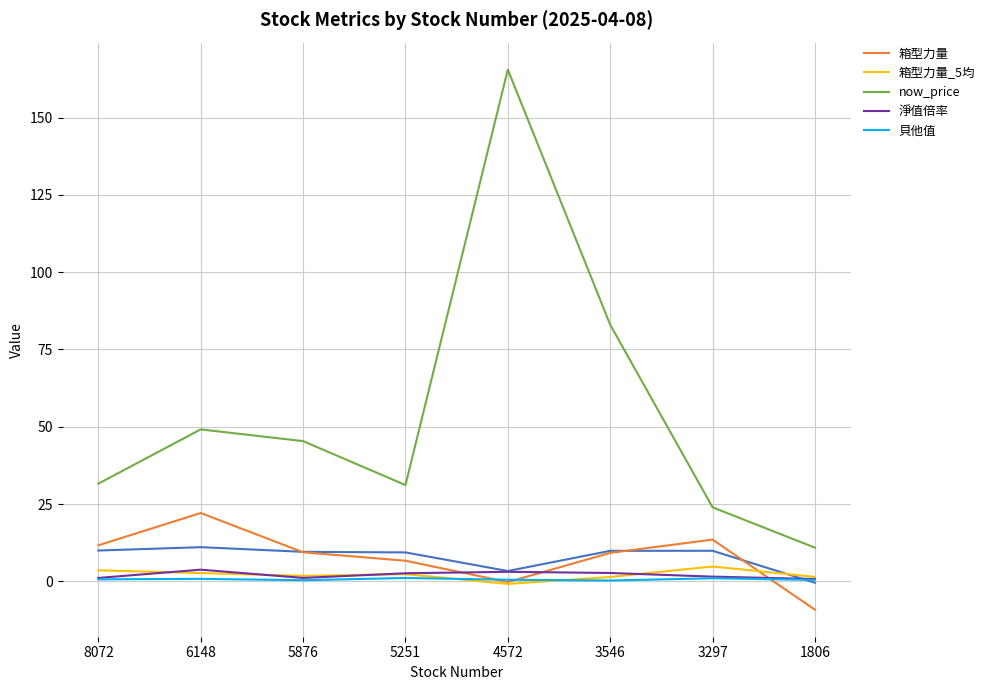

True or false: 箱型力量_5均 and 淨值倍率 cross at least once.

True